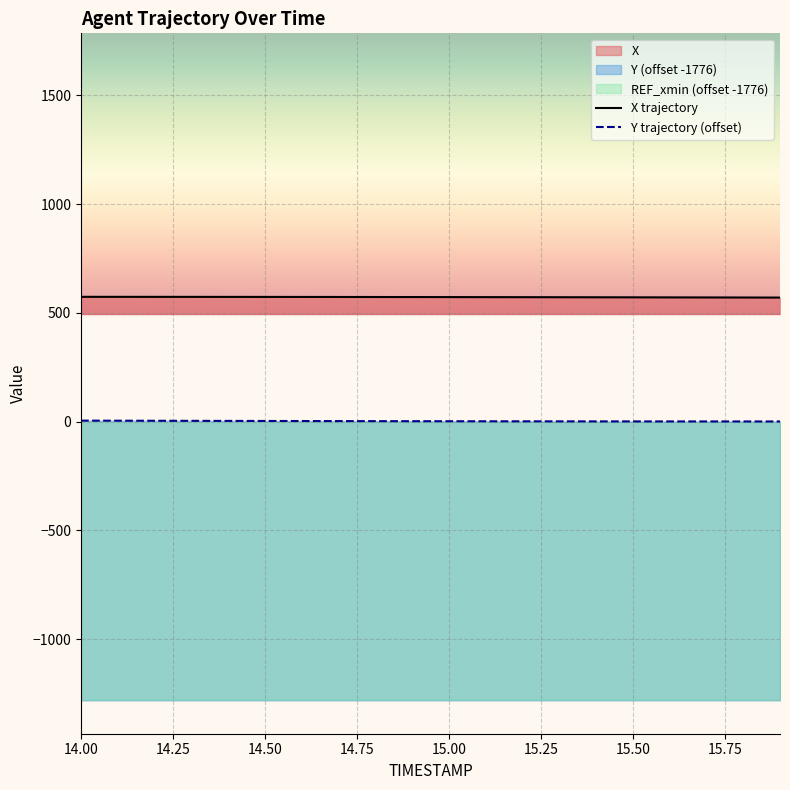

What is the difference between the second highest and second lowest values in the X series?

3.1